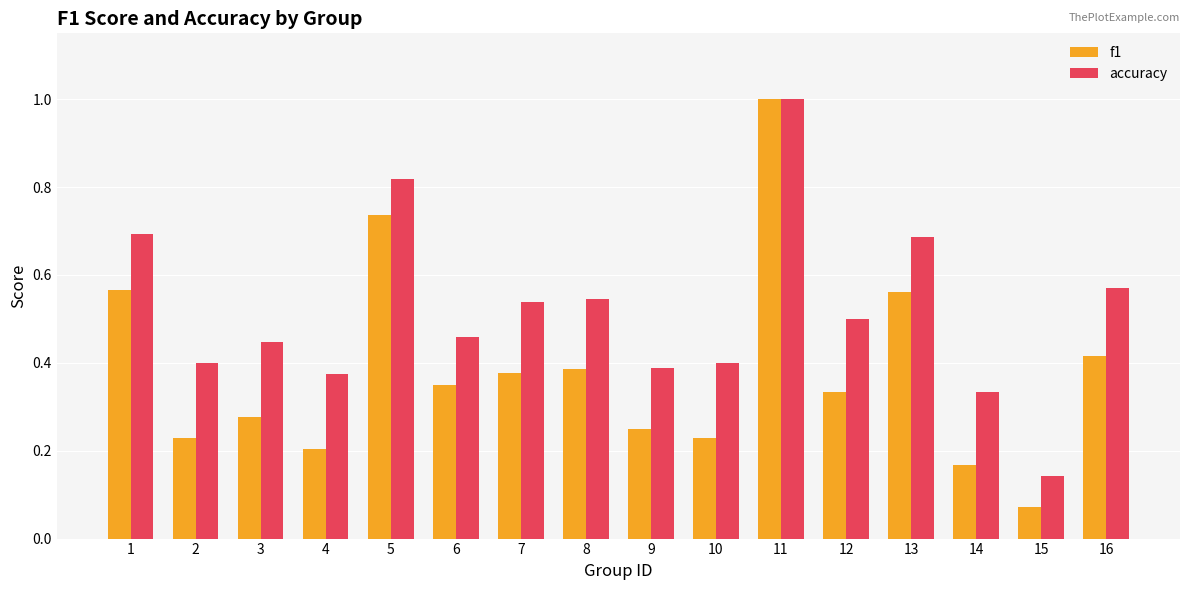

The accuracy series shows 0.3 at 13. True or false?

False